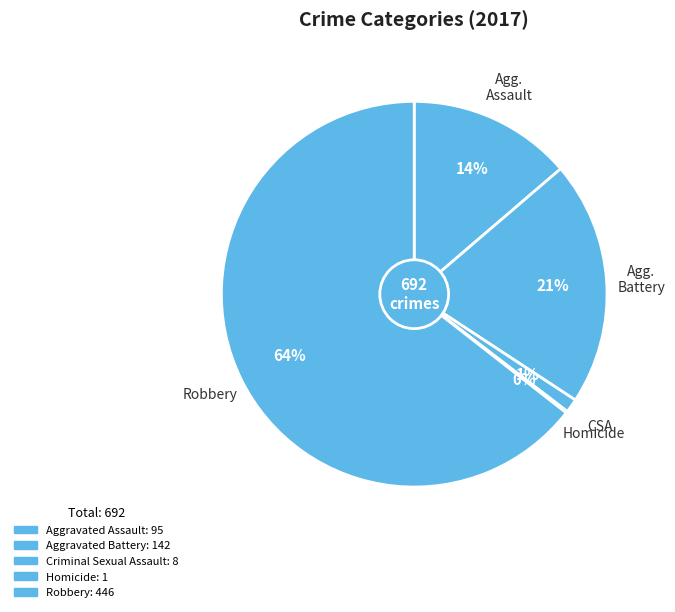

Between Aggravated Battery and Aggravated Assault, which is larger?

Aggravated Battery